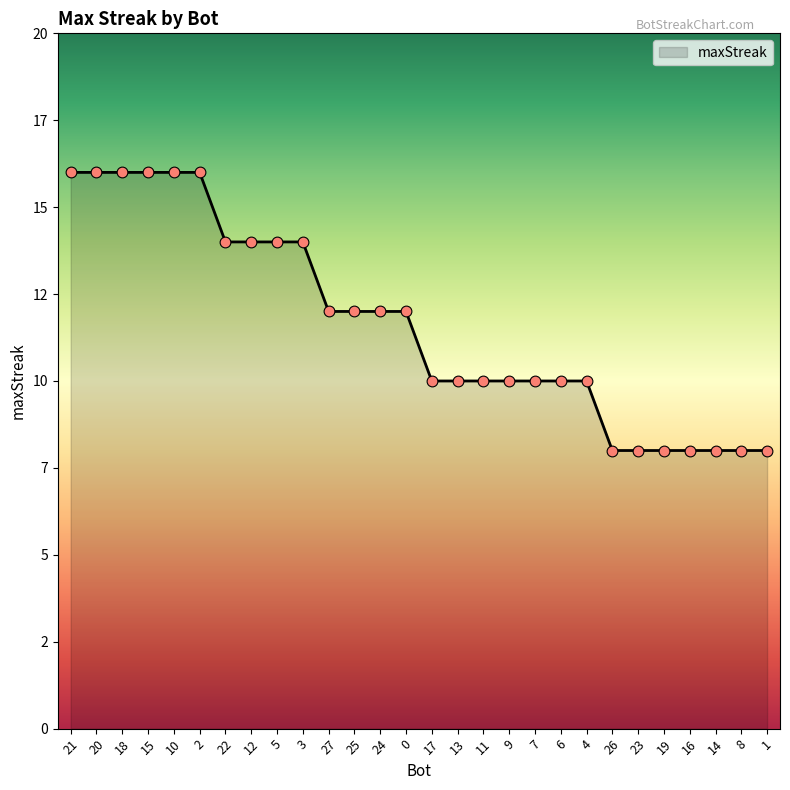

Does the chart have visible grid lines?

No